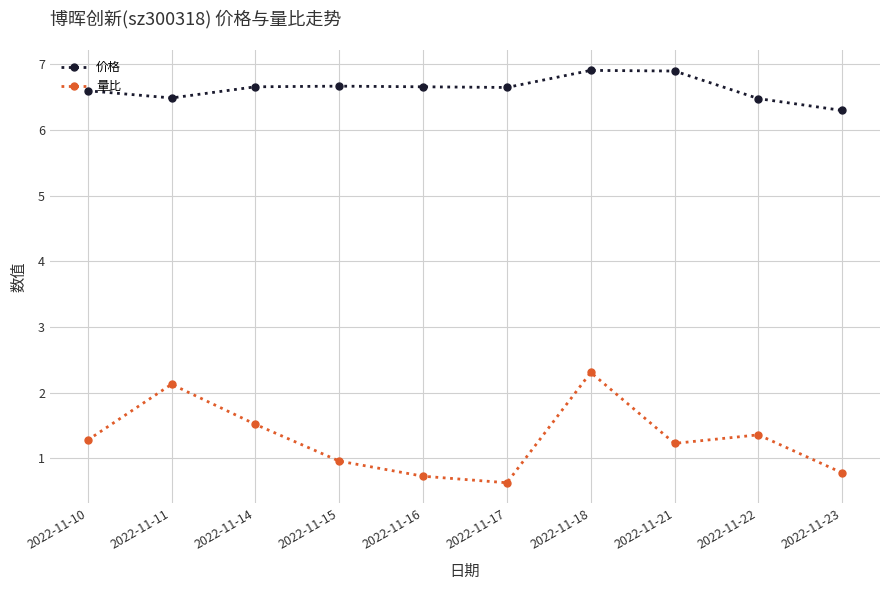

At which category does the chart reach its minimum across all series?

2022-11-17